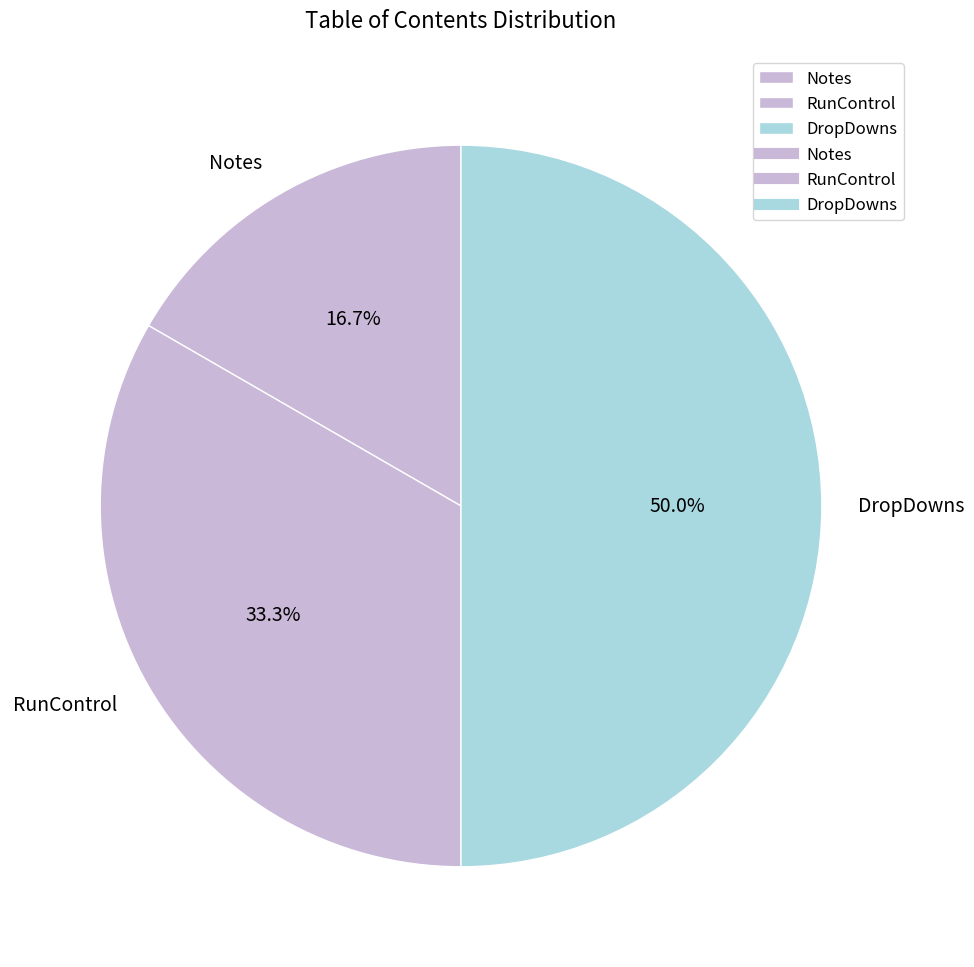

What is the smallest slice in the pie chart?

Notes